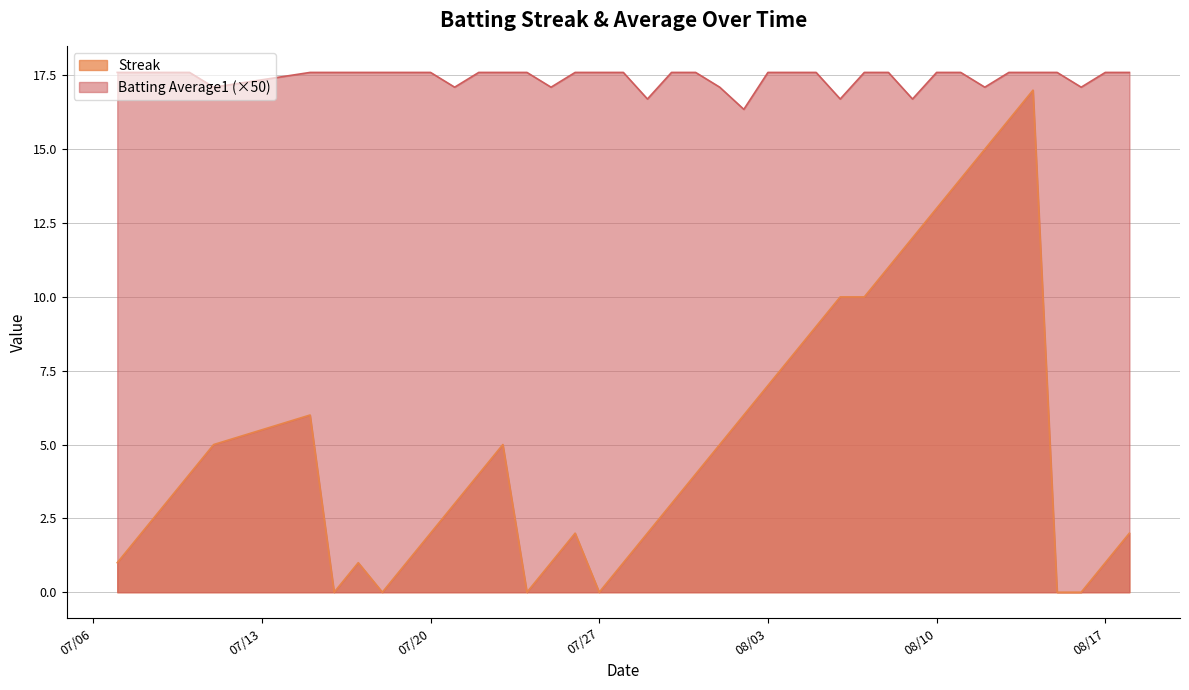

At which category is the sum across all series the highest?

2010-08-14